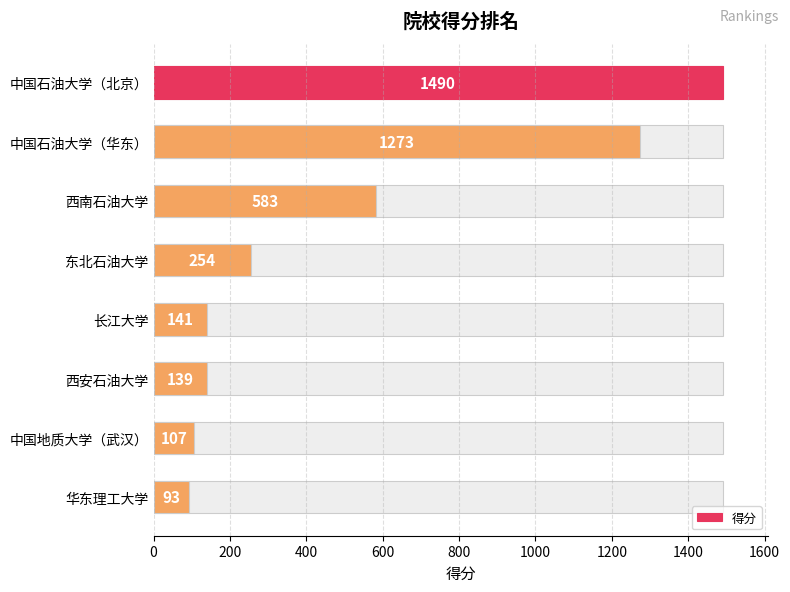

How many values are below 254?

4